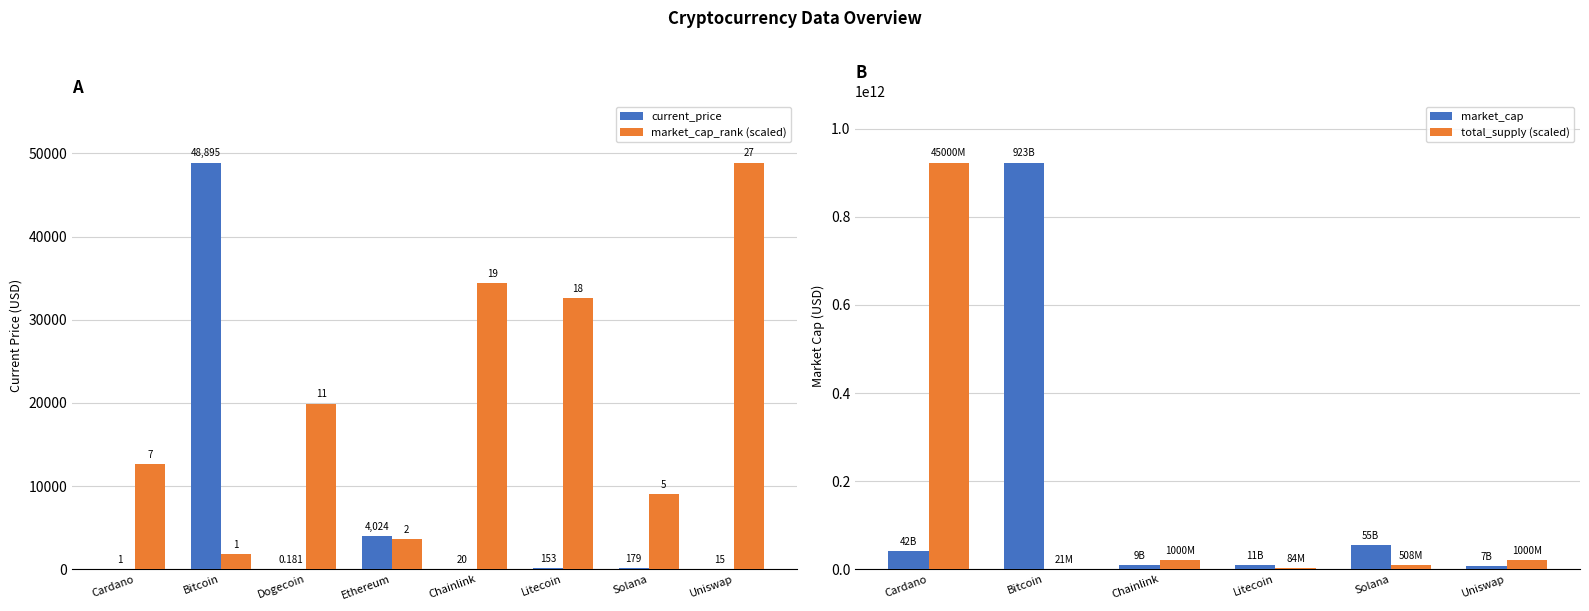

How many bars are there in each group?

2